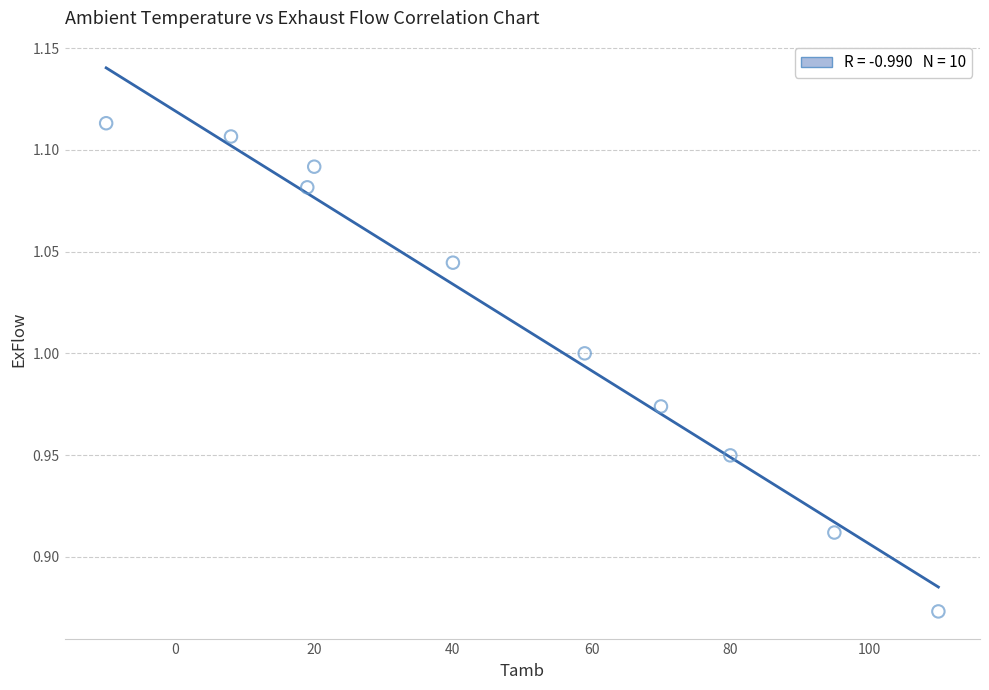

What is the range of X values (max minus min)?

120.0